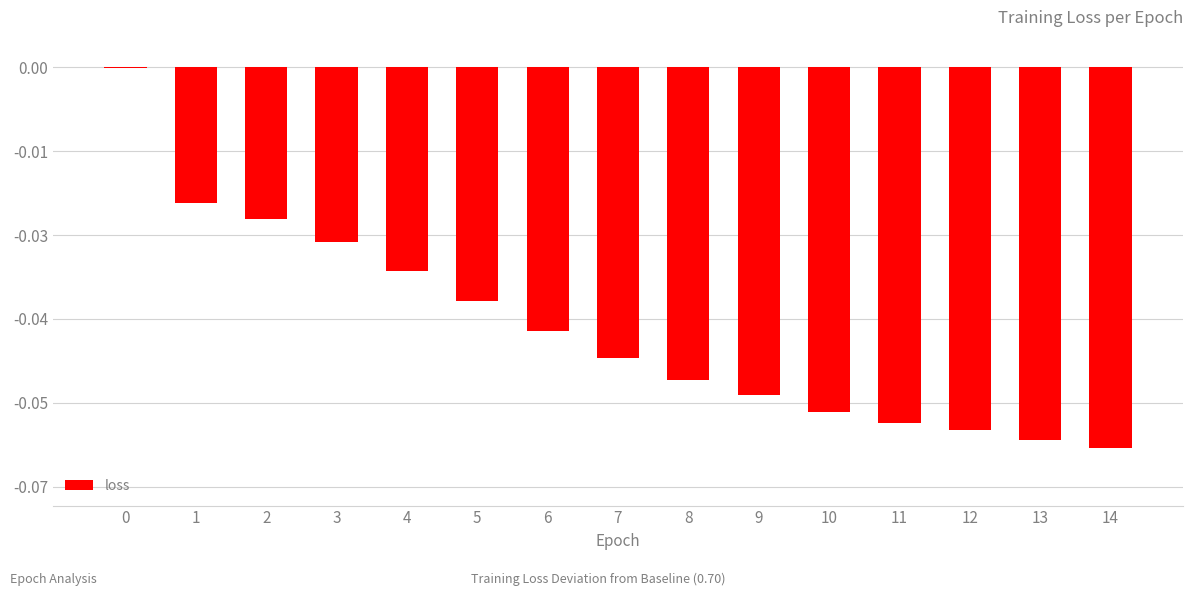

What is the difference between the maximum and minimum values?

0.1